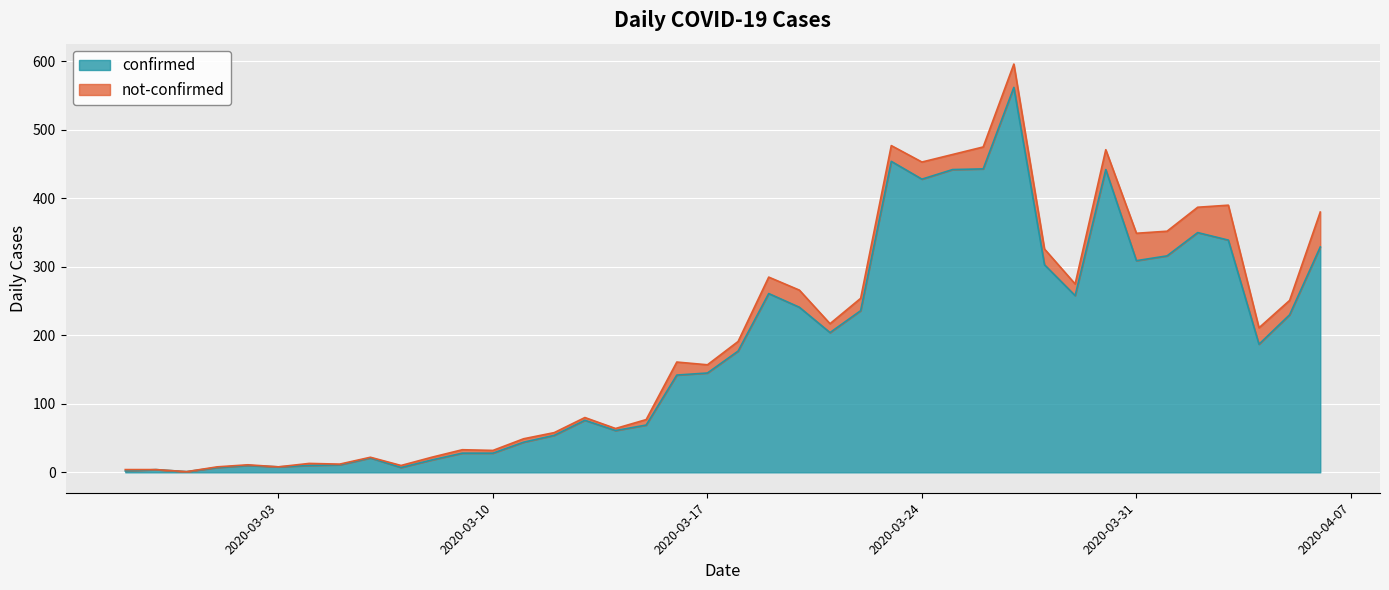

What is the sum of all values?

7257